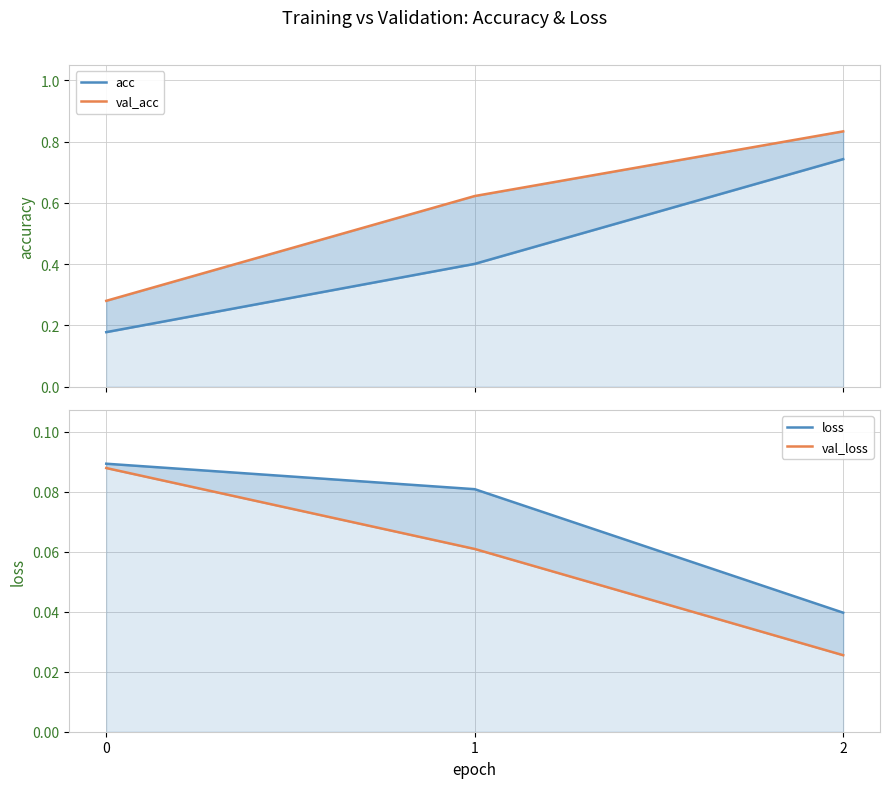

How many distinct data groups are displayed?

4